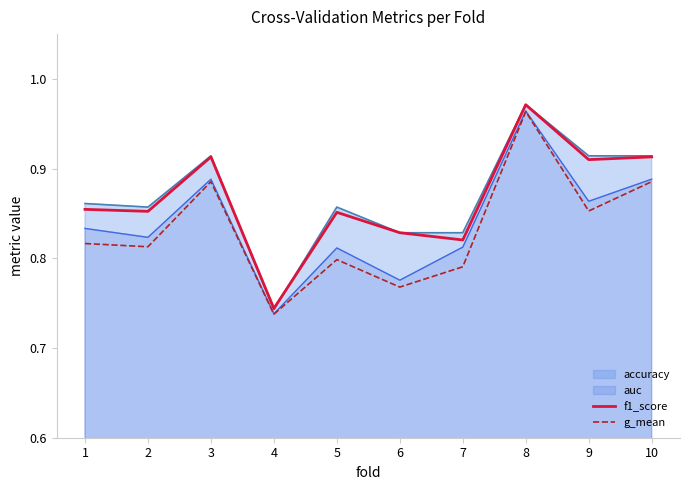

How many lines are shown in the chart?

4